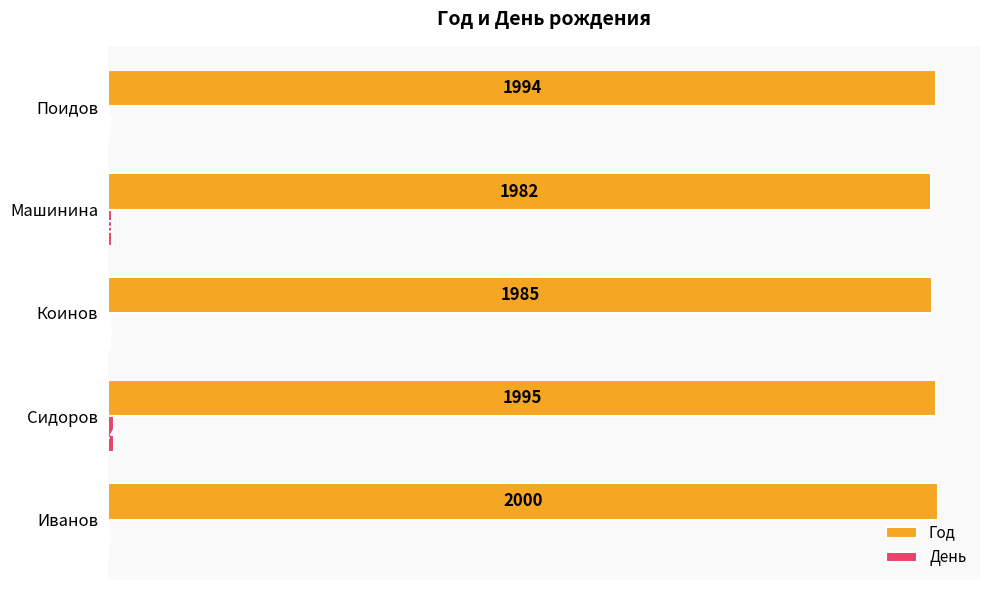

Which series has the largest total across all categories?

Год